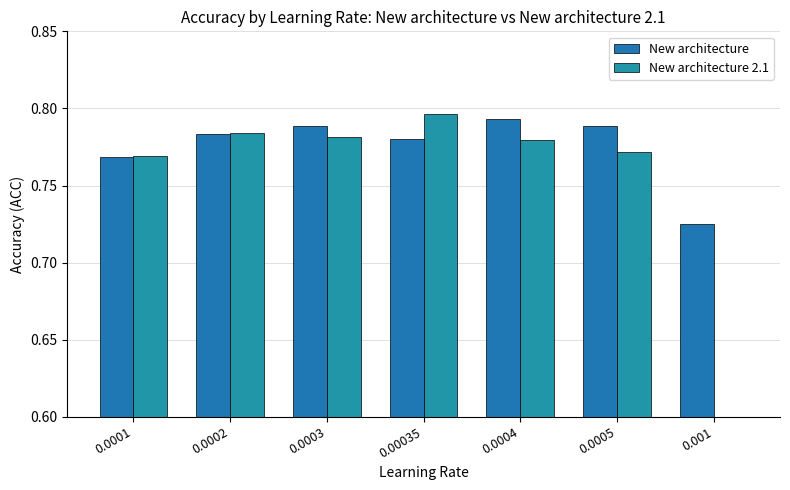

What is the difference between the maximum and minimum values in the New architecture series?

0.1